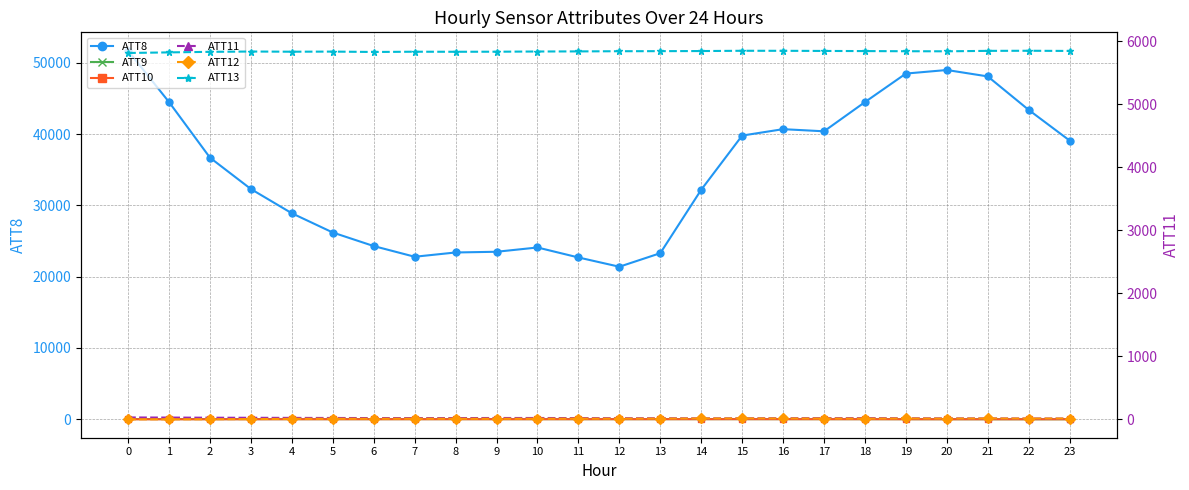

Rank the categories by ATT12 value from lowest to highest.

0, 1, 2, 3, 4, 5, 9, 6, 8, 10, 7, 12, 11, 18, 20, 13, 22, 23, 17, 21, 19, 14, 16, 15